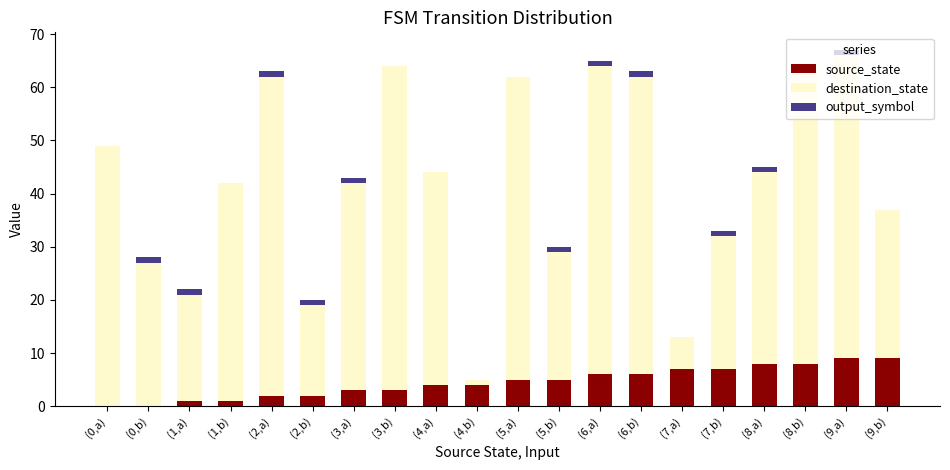

How many distinct data groups are displayed?

3